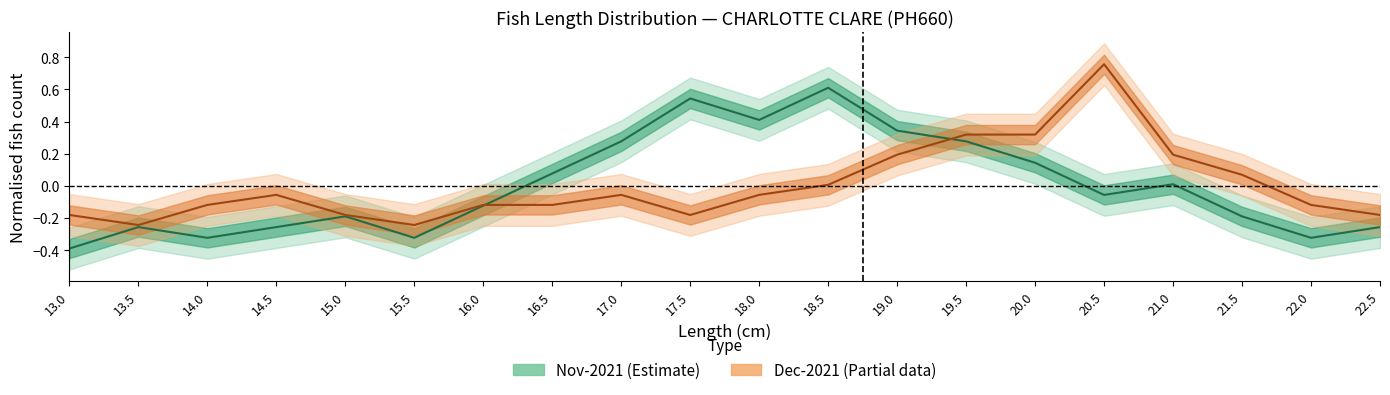

What is the value of the Dec-2021 point at the 7th from the left?

-0.1